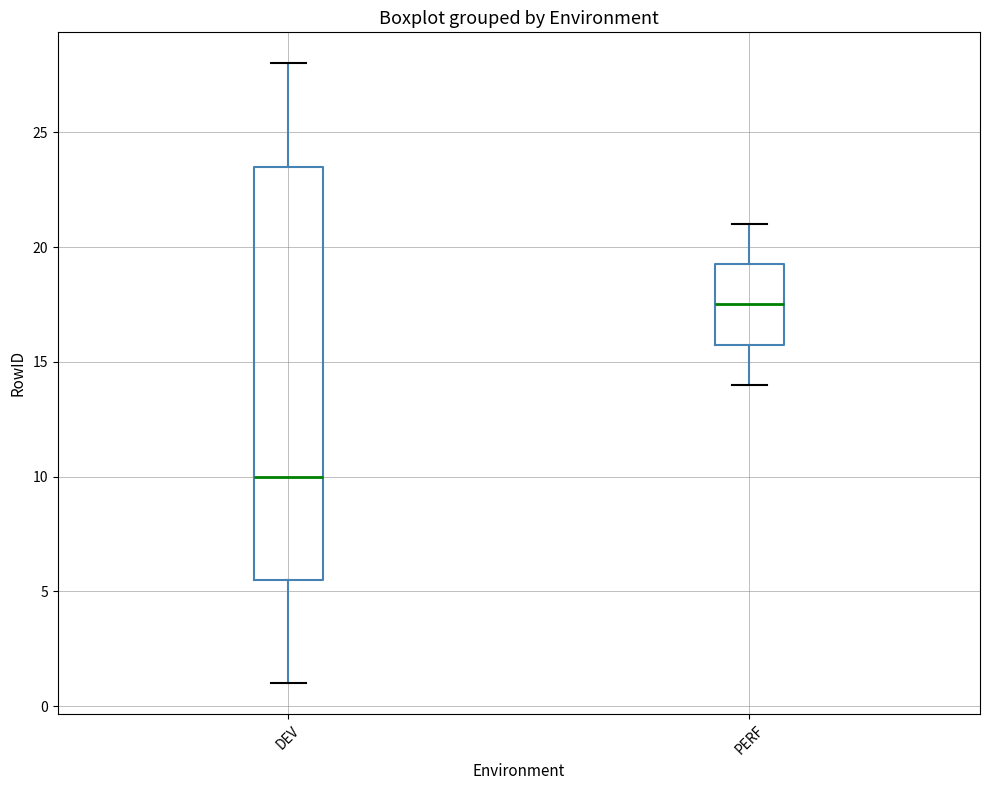

Comparing the boxes themselves (not the whiskers), which one is the tallest?

DEV